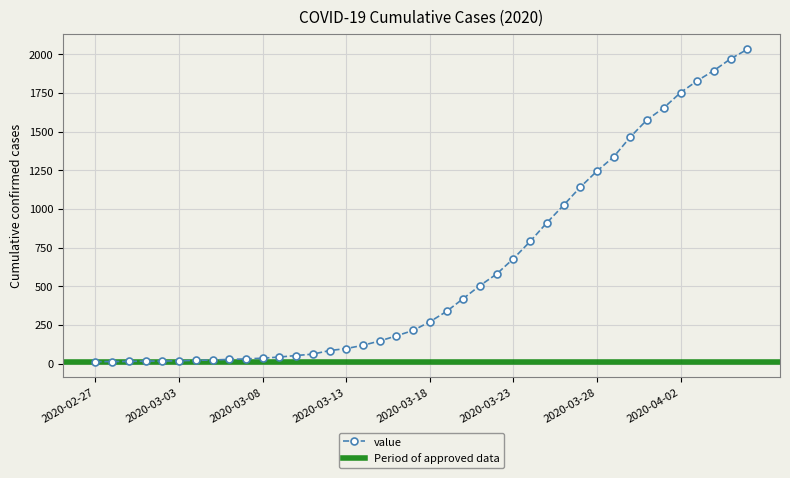

What is the minimum value shown in the chart?

13